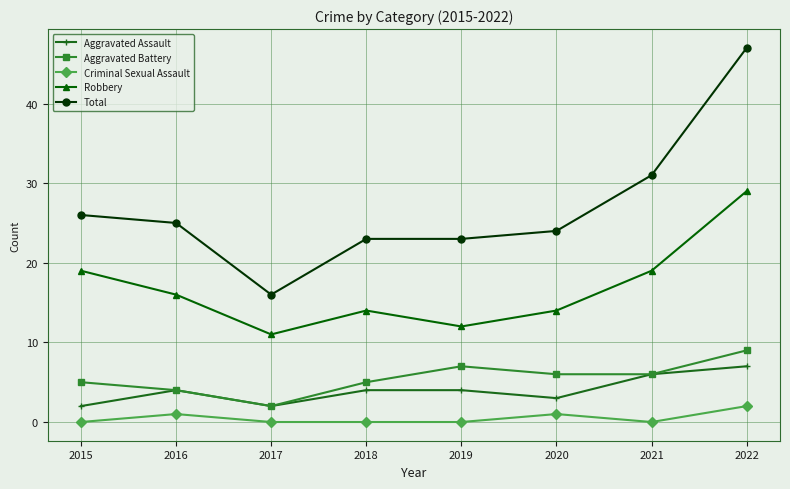

What are all the series names shown in the legend?

Aggravated Assault, Aggravated Battery, Criminal Sexual Assault, Robbery, Total